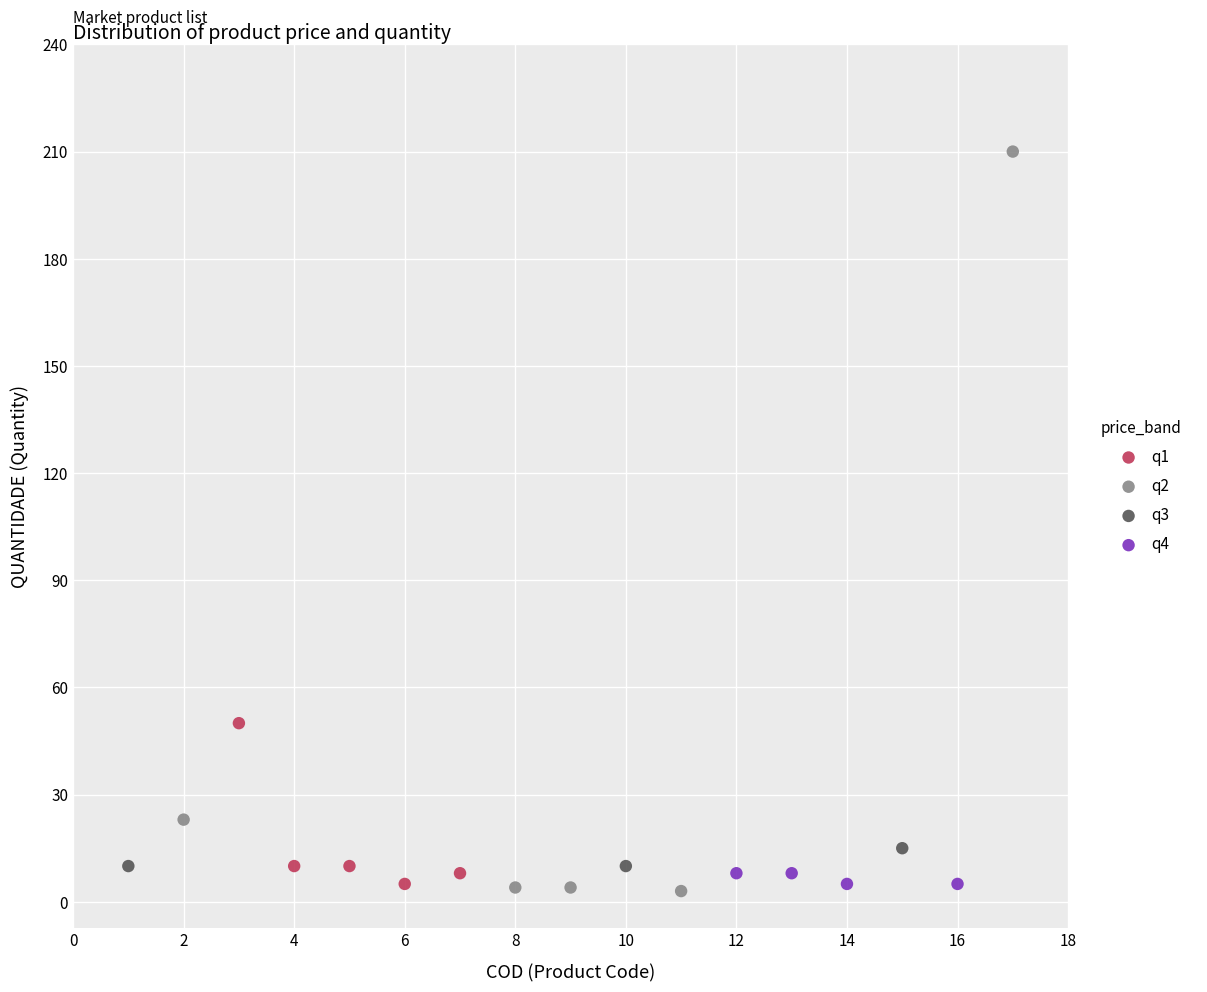

Which series contains the lowest Y value?

q2